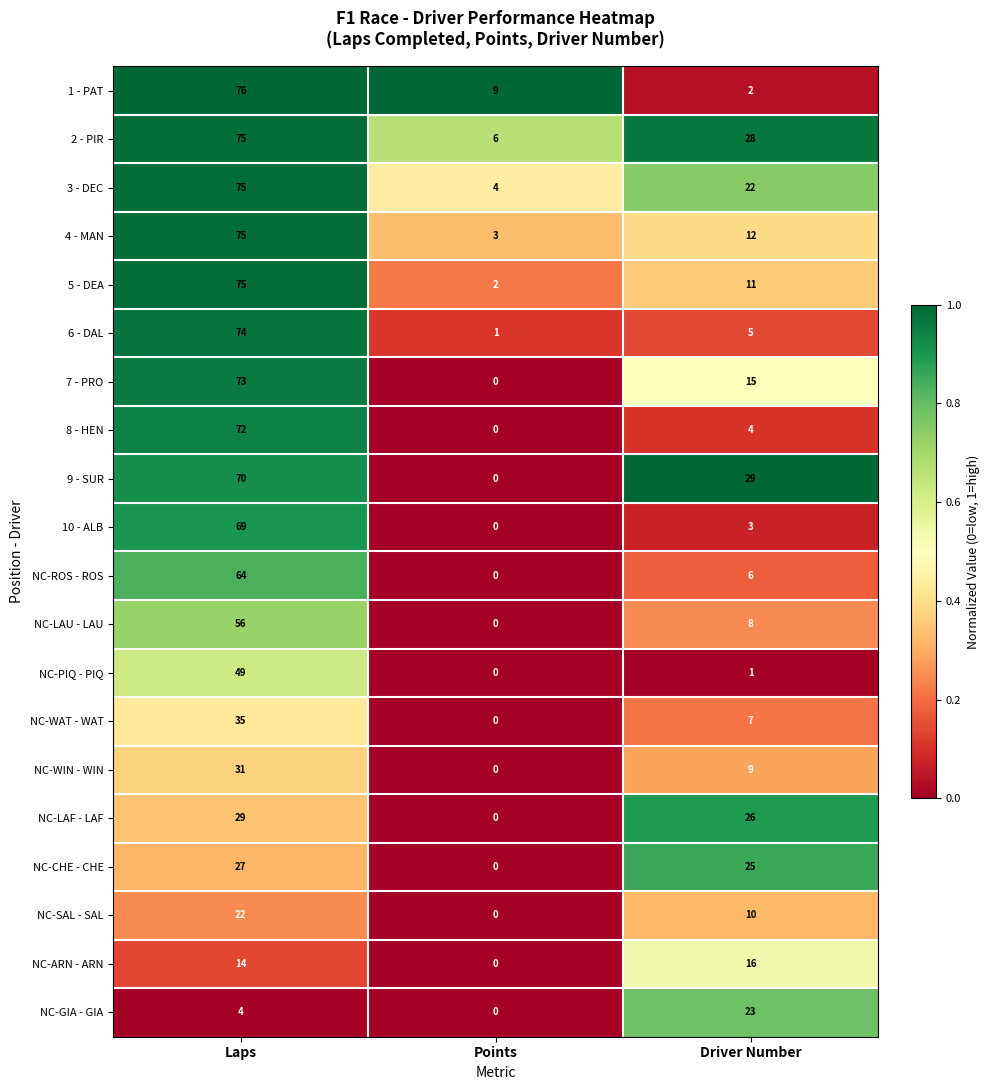

What is the difference between the maximum and minimum values in the NC-WIN - WIN series?

31